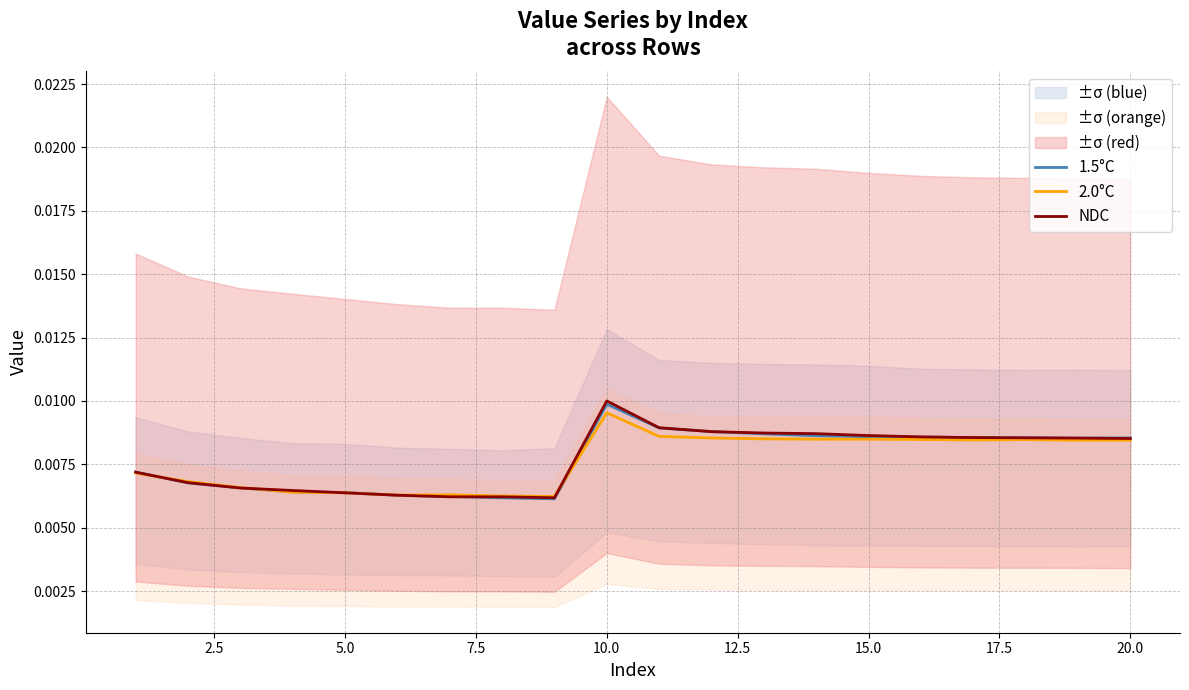

Which category has the highest value in the 2.0°C series?

10.0